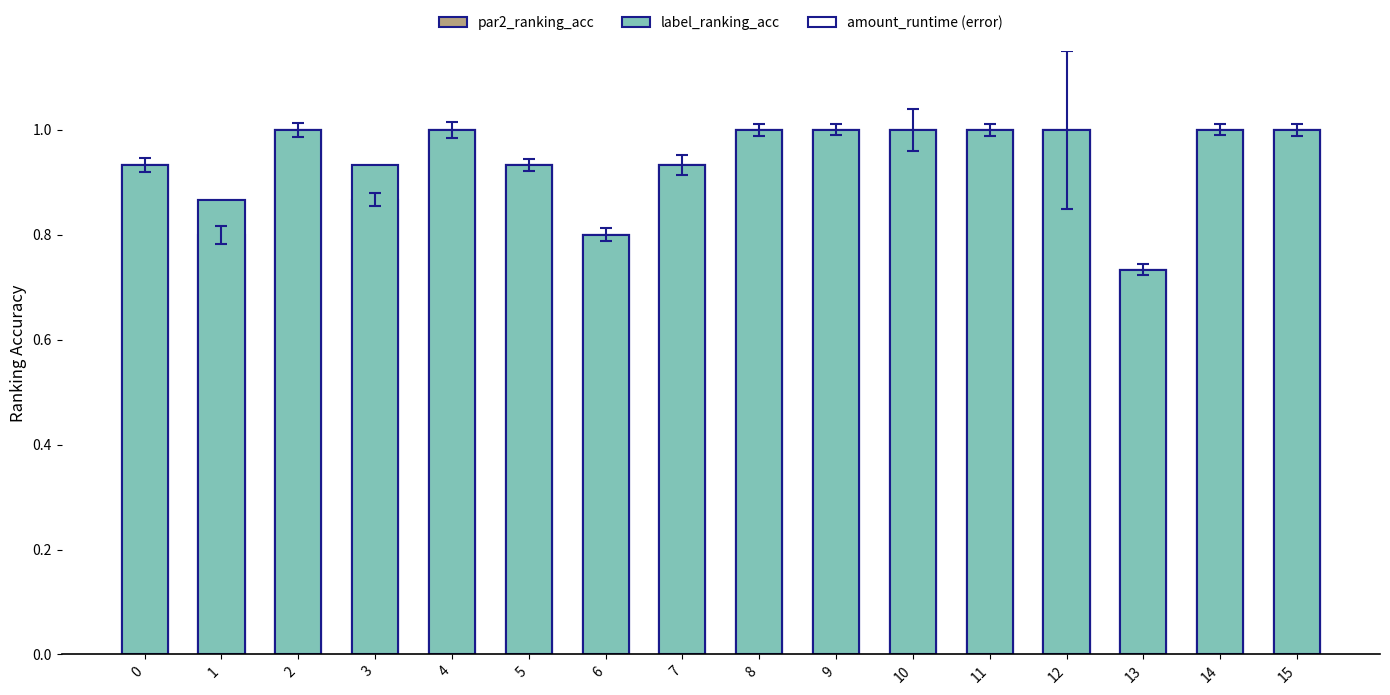

At how many categories does at least one series exceed 0?

16